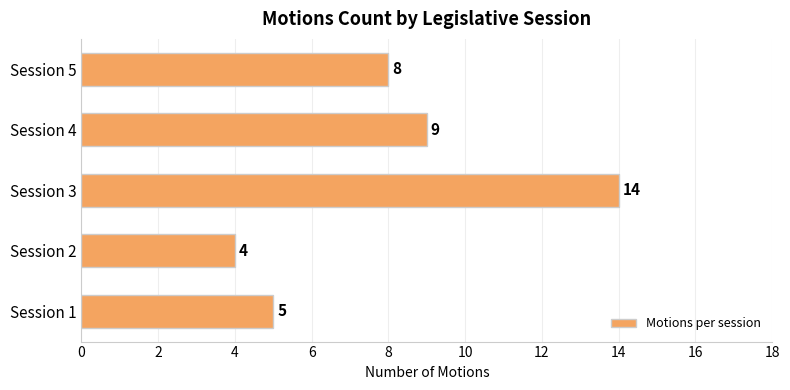

Count the number of categories in the chart.

5